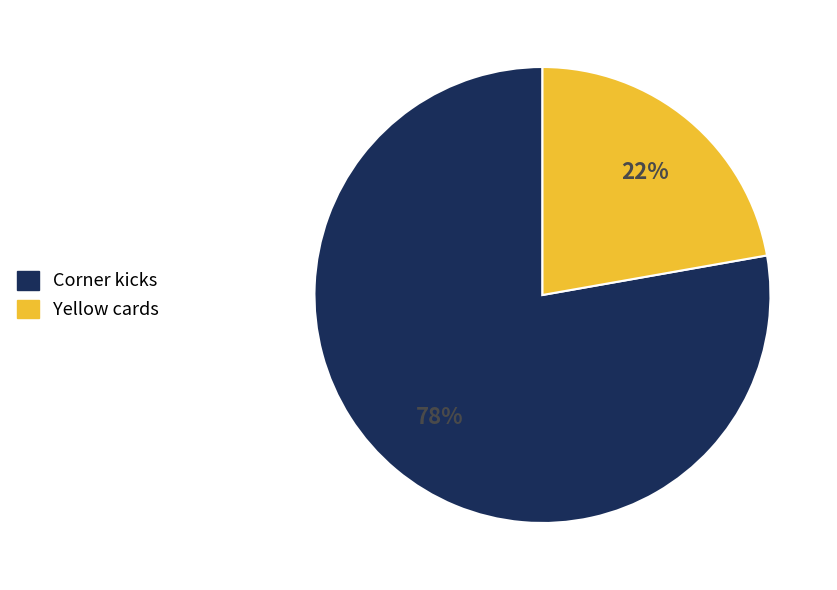

Do Yellow cards and Corner kicks together represent more than half of the pie?

Yes